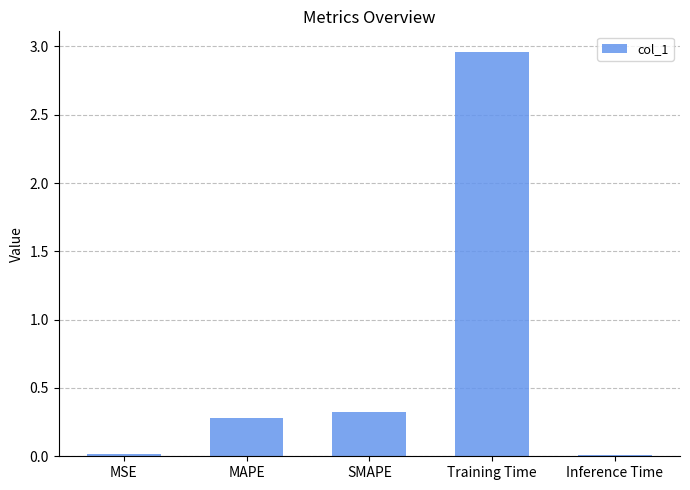

The chart shows a value of 0.0 at Inference Time. True or false?

True